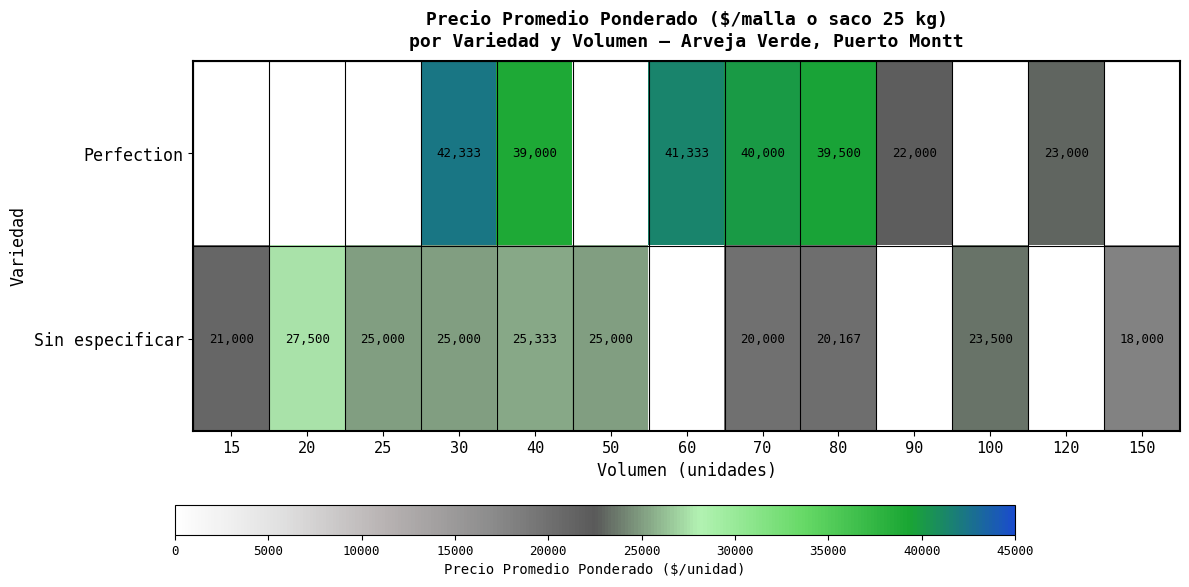

What is the spread (max minus min) of values at 80?

19333